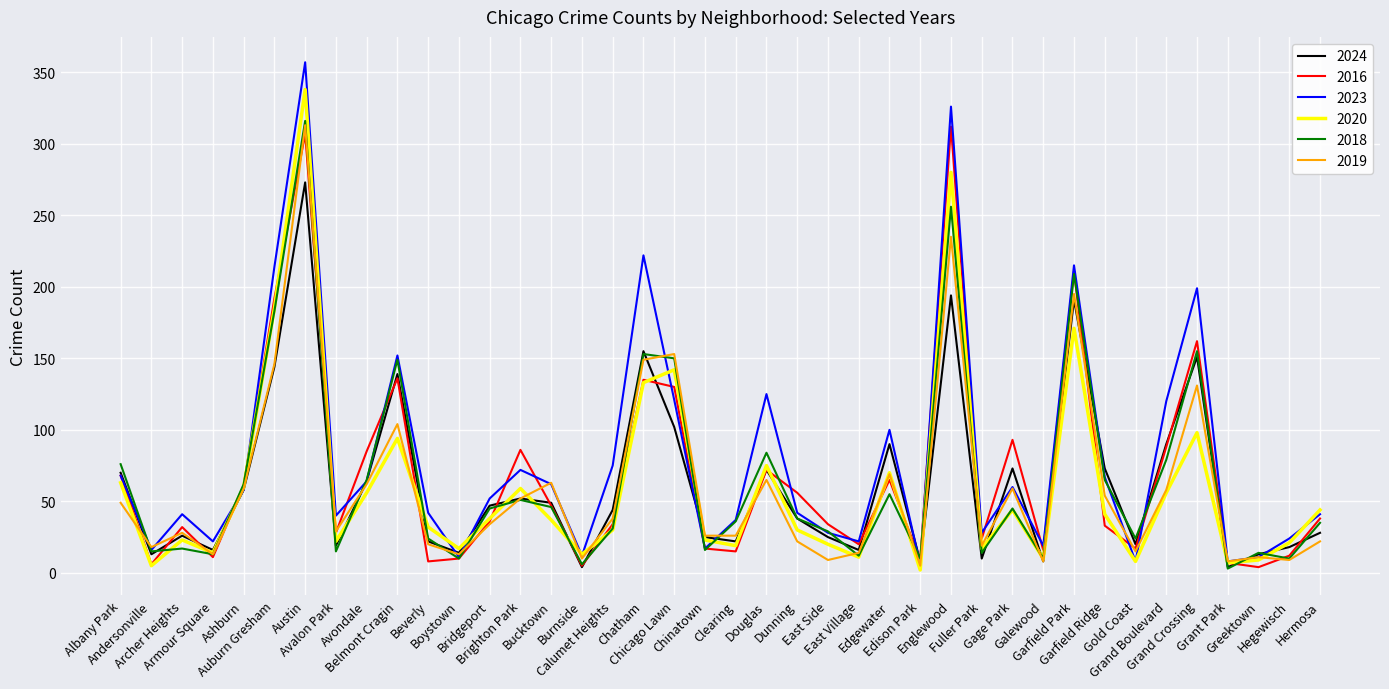

True or false: 2016 has a value of 61 at Ashburn.

True